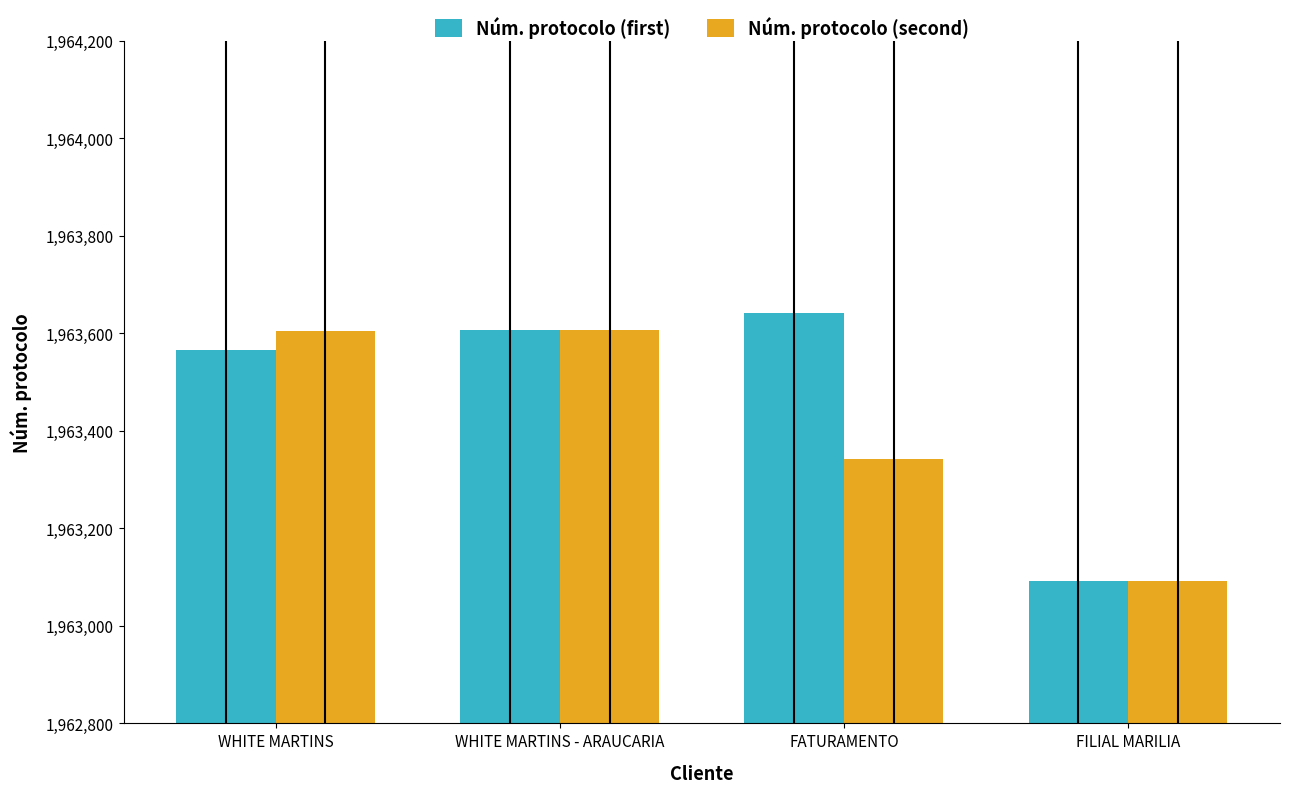

What is the label of the 1st bar from the right?

FILIAL MARILIA